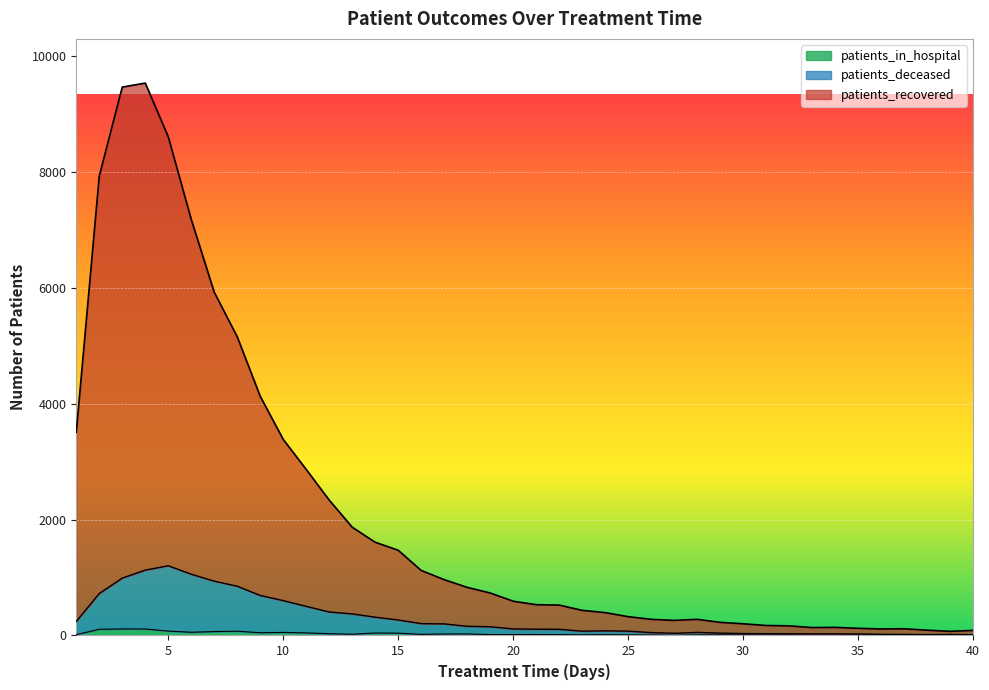

Reading left to right, transcribe all the data shown in this chart.

patients_recovered: 1=3511	2=7934	3=9469	4=9538	5=8612	6=7184	7=5927	8=5158	9=4130	10=3386	11=2867	12=2338	13=1870	14=1610	15=1472	16=1123	17=964	18=831	19=734	20=592	21=532	22=525	23=434	24=395	25=325	26=279	27=261	28=279	29=227	30=202	31=173	32=166	33=137	34=140	35=124	36=113	37=116	38=92	39=72	40=88
patients_deceased: 1=243	2=725	3=991	4=1129	5=1204	6=1058	7=938	8=851	9=691	10=602	11=503	12=406	13=373	14=316	15=268	16=205	17=200	18=159	19=151	20=113	21=109	22=107	23=75	24=80	25=75	26=50	27=38	28=53	29=41	30=33	31=31	32=30	33=28	34=28	35=27	36=20	37=18	38=15	39=17	40=14
patients_in_hospital: 1=15	2=107	3=113	4=112	5=76	6=56	7=67	8=74	9=47	10=53	11=45	12=30	13=22	14=43	15=40	16=20	17=26	18=27	19=16	20=16	21=17	22=15	23=11	24=14	25=11	26=9	27=3	28=10	29=11	30=8	31=5	32=7	33=3	34=4	35=6	36=3	37=8	38=5	39=5	40=3